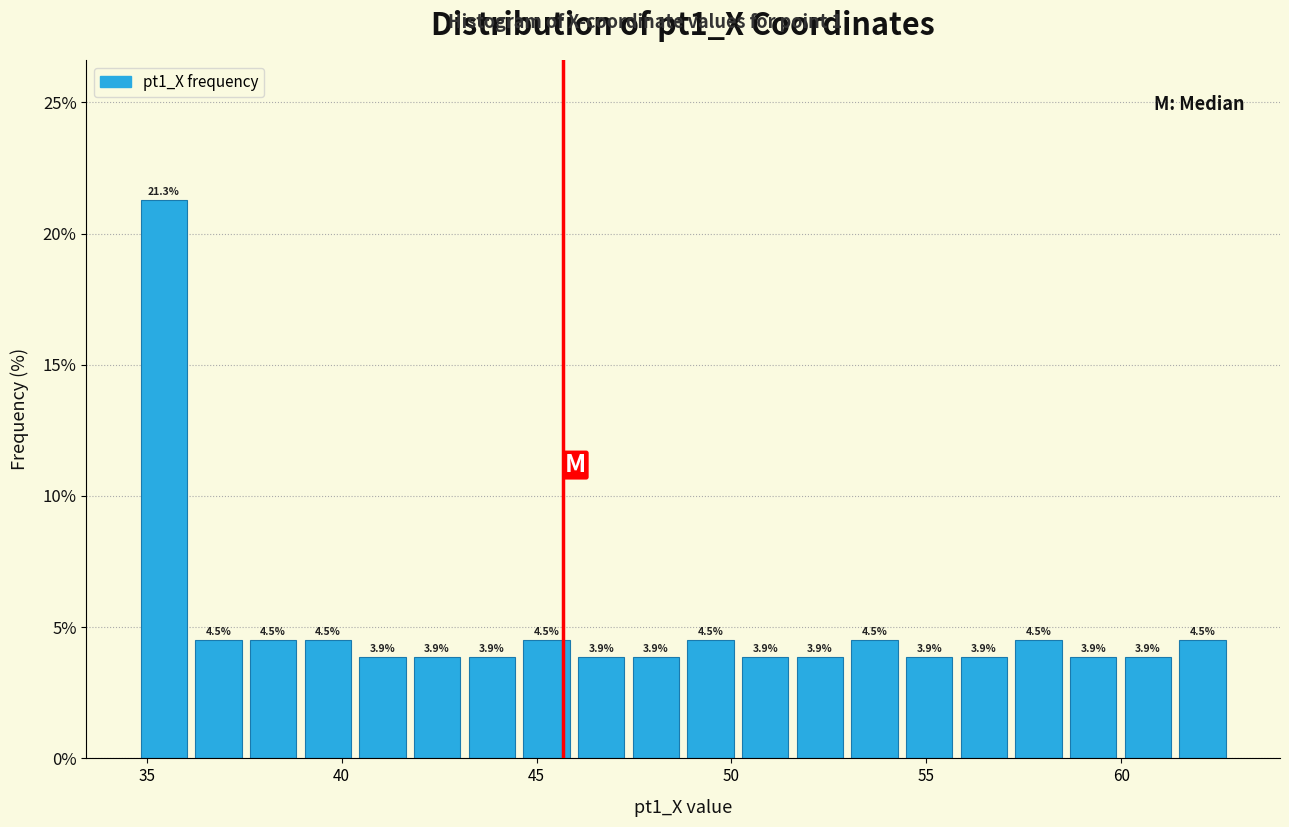

Read against the x-axis, roughly where is the centre of the tallest bar?

35.5